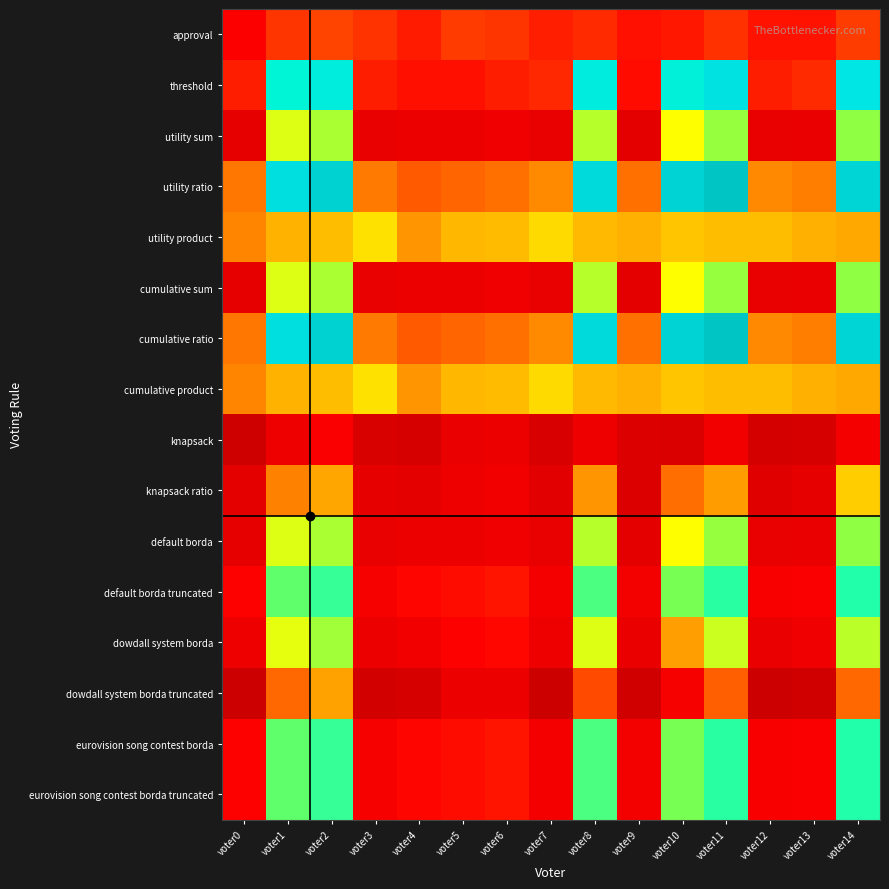

Reading left to right, list all the values displayed in this chart.

approval: voter0=-546	voter1=-445	voter2=-419	voter3=-449	voter4=-487	voter5=-436	voter6=-444	voter7=-481	voter8=-463	voter9=-506	voter10=-495	voter11=-452	voter12=-500	voter13=-504	voter14=-434
threshold: voter0=-486	voter1=89	voter2=123	voter3=-485	voter4=-507	voter5=-508	voter6=-484	voter7=-467	voter8=129	voter9=-514	voter10=107	voter11=174	voter12=-484	voter13=-462	voter14=152
utility sum: voter0=-672	voter1=-157	voter2=-111	voter3=-653	voter4=-639	voter5=-632	voter6=-616	voter7=-657	voter8=-123	voter9=-678	voter10=-187	voter11=-92	voter12=-656	voter13=-650	voter14=-86
utility ratio: voter0=-338	voter1=177	voter2=223	voter3=-331	voter4=-383	voter5=-366	voter6=-348	voter7=-305	voter8=195	voter9=-348	voter10=219	voter11=268	voter12=-308	voter13=-326	voter14=214
utility product: voter0=-316	voter1=-265	voter2=-253	voter3=-217	voter4=-293	voter5=-260	voter6=-256	voter7=-223	voter8=-257	voter9=-266	voter10=-245	voter11=-254	voter12=-254	voter13=-266	voter14=-274
cumulative sum: voter0=-672	voter1=-157	voter2=-111	voter3=-653	voter4=-639	voter5=-632	voter6=-616	voter7=-657	voter8=-123	voter9=-678	voter10=-187	voter11=-92	voter12=-656	voter13=-650	voter14=-86
cumulative ratio: voter0=-338	voter1=177	voter2=223	voter3=-331	voter4=-383	voter5=-366	voter6=-348	voter7=-305	voter8=195	voter9=-348	voter10=219	voter11=268	voter12=-308	voter13=-326	voter14=214
cumulative product: voter0=-316	voter1=-265	voter2=-253	voter3=-217	voter4=-293	voter5=-260	voter6=-256	voter7=-223	voter8=-257	voter9=-266	voter10=-245	voter11=-254	voter12=-254	voter13=-266	voter14=-274
knapsack: voter0=-804	voter1=-619	voter2=-559	voter3=-747	voter4=-753	voter5=-650	voter6=-636	voter7=-751	voter8=-617	voter9=-724	voter10=-737	voter11=-604	voter12=-774	voter13=-760	voter14=-592
knapsack ratio: voter0=-680	voter1=-321	voter2=-275	voter3=-663	voter4=-679	voter5=-628	voter6=-604	voter7=-695	voter8=-293	voter9=-726	voter10=-351	voter11=-286	voter12=-702	voter13=-672	voter14=-236
default borda: voter0=-672	voter1=-157	voter2=-111	voter3=-653	voter4=-639	voter5=-632	voter6=-616	voter7=-657	voter8=-123	voter9=-678	voter10=-187	voter11=-92	voter12=-656	voter13=-650	voter14=-86
default borda truncated: voter0=-542	voter1=-43	voter2=-5	voter3=-575	voter4=-523	voter5=-512	voter6=-498	voter7=-587	voter8=-25	voter9=-598	voter10=-65	voter11=6	voter12=-566	voter13=-552	voter14=14
dowdall system borda: voter0=-624	voter1=-165	voter2=-103	voter3=-629	voter4=-605	voter5=-540	voter6=-520	voter7=-623	voter8=-155	voter9=-644	voter10=-285	voter11=-140	voter12=-648	voter13=-616	voter14=-126
dowdall system borda truncated: voter0=-816	voter1=-363	voter2=-281	voter3=-779	voter4=-753	voter5=-630	voter6=-638	voter7=-811	voter8=-411	voter9=-790	voter10=-577	voter11=-376	voter12=-822	voter13=-792	voter14=-364
eurovision song contest borda: voter0=-542	voter1=-43	voter2=-5	voter3=-575	voter4=-523	voter5=-512	voter6=-498	voter7=-587	voter8=-25	voter9=-598	voter10=-65	voter11=6	voter12=-566	voter13=-552	voter14=14
eurovision song contest borda truncated: voter0=-542	voter1=-43	voter2=-5	voter3=-575	voter4=-523	voter5=-512	voter6=-498	voter7=-587	voter8=-25	voter9=-598	voter10=-65	voter11=6	voter12=-566	voter13=-552	voter14=14